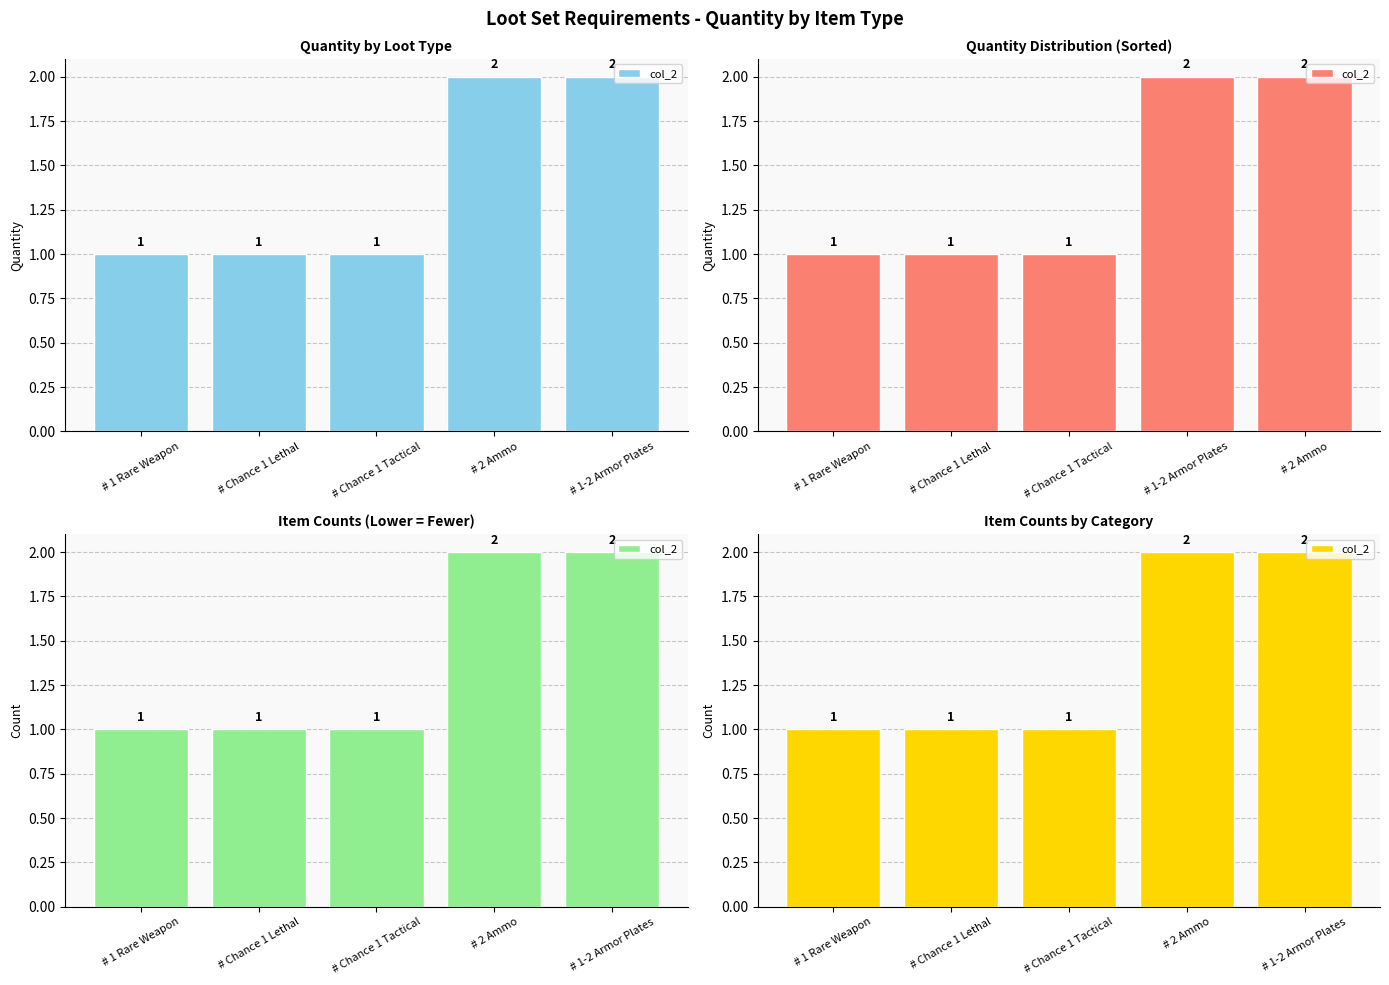

What is the label of the 1st bar from the right?

# 1-2 Armor Plates